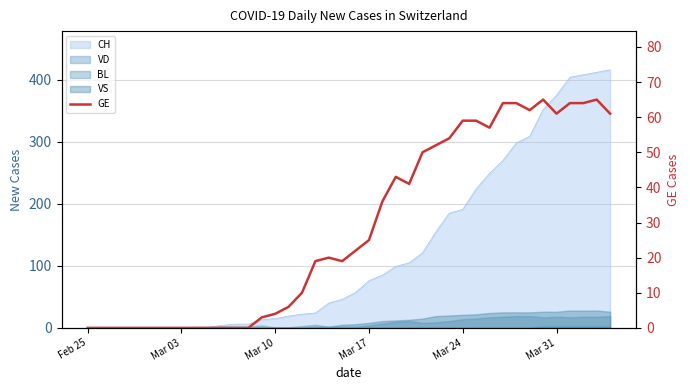

The chart shows a value of 90 at 27. True or false?

False